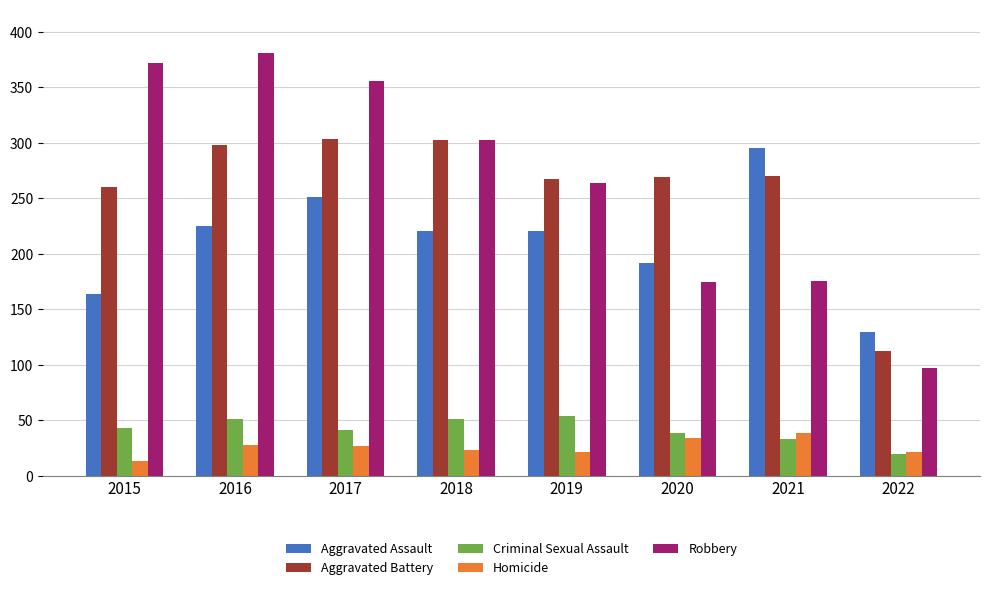

How many data points does each series have?

8